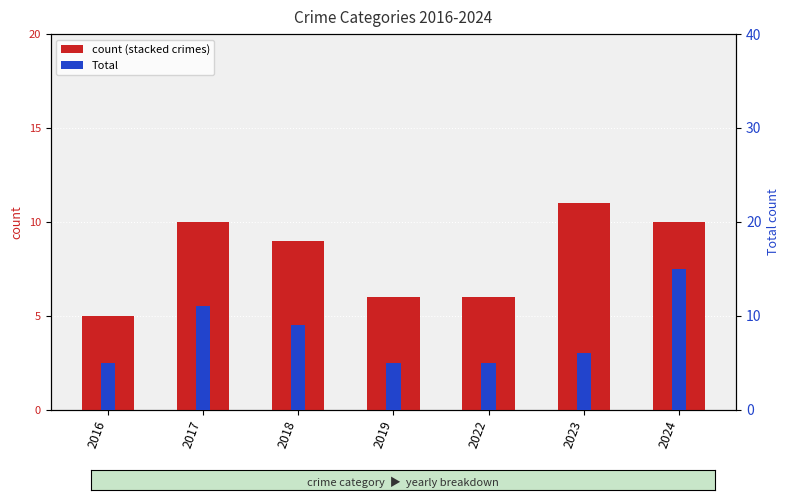

True or false: Aggravated Assault has a value of 1 at 2018.

True